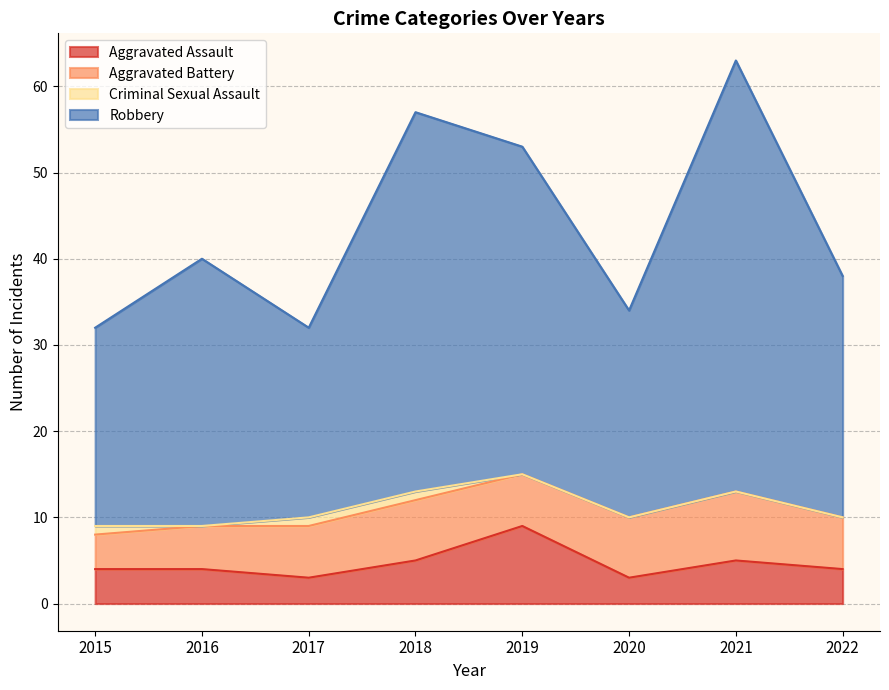

True or false: Aggravated Assault and Robbery intersect in this chart.

False